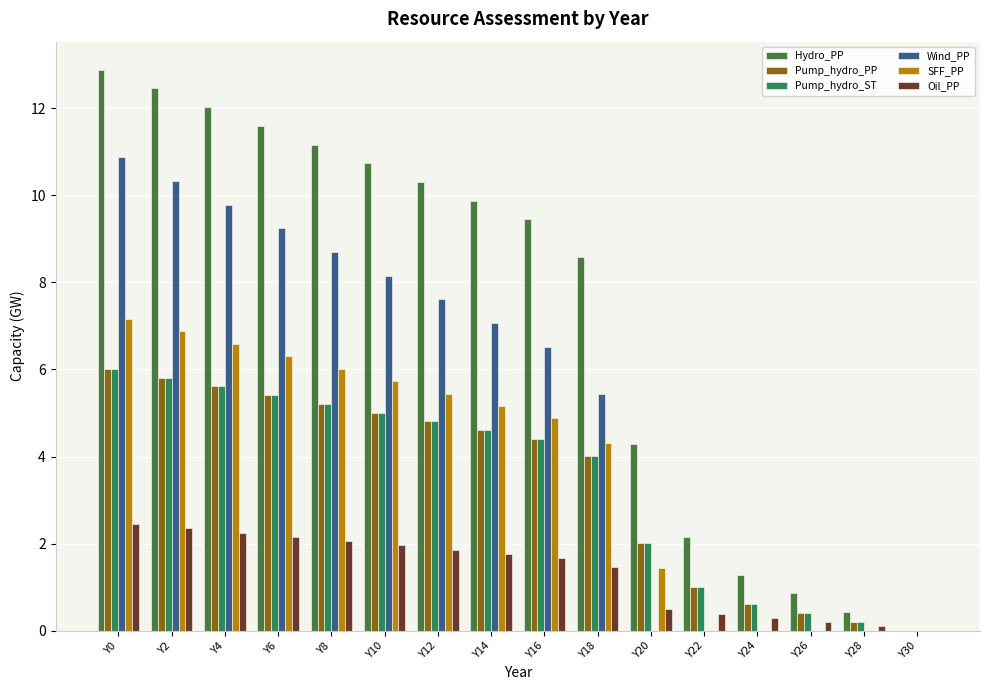

How many data points does each series have?

16